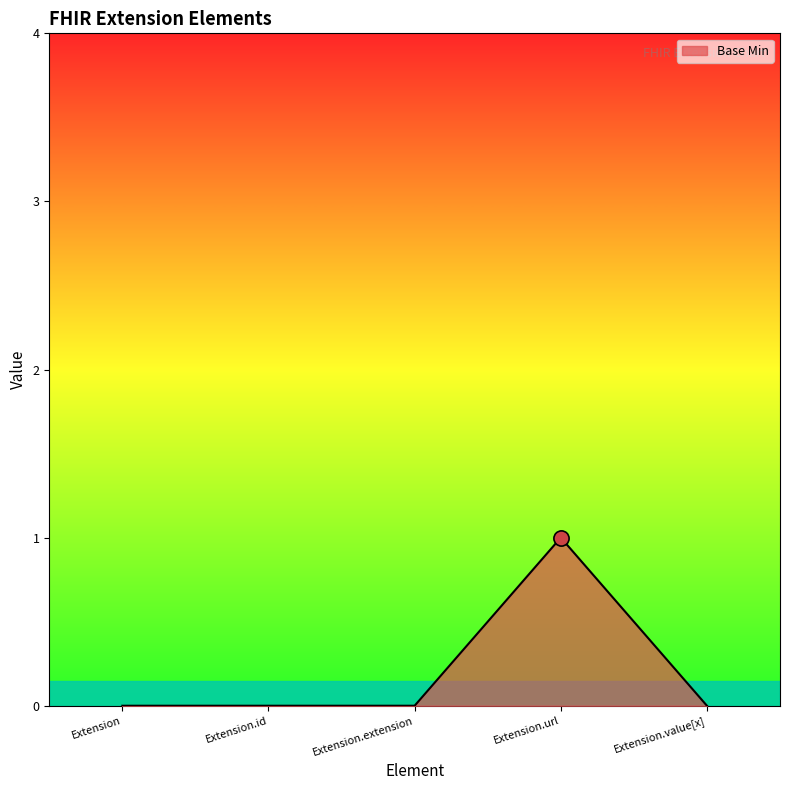

What is the change in value from Extension.id to Extension.url?

+1